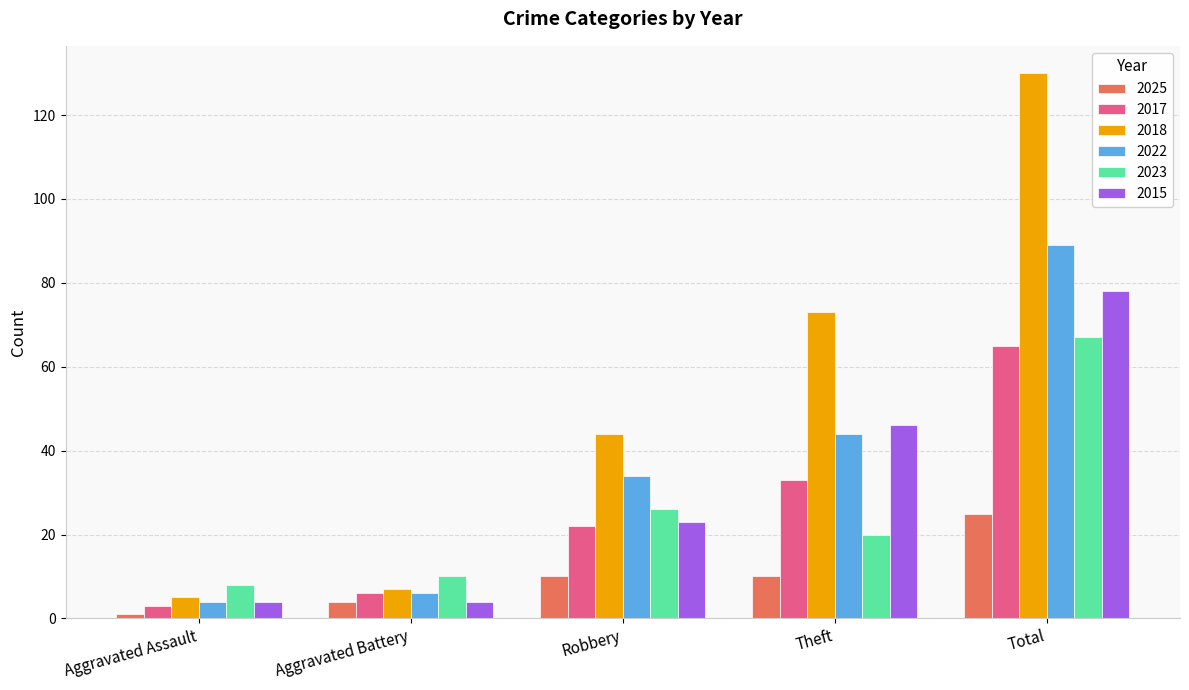

How many groups of bars are there?

5